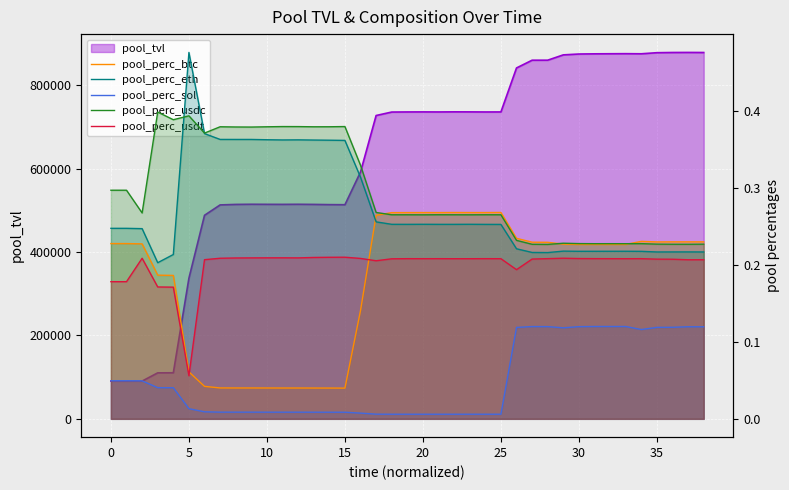

What is the difference between the maximum and minimum values in the pool_perc_eth series?

0.3